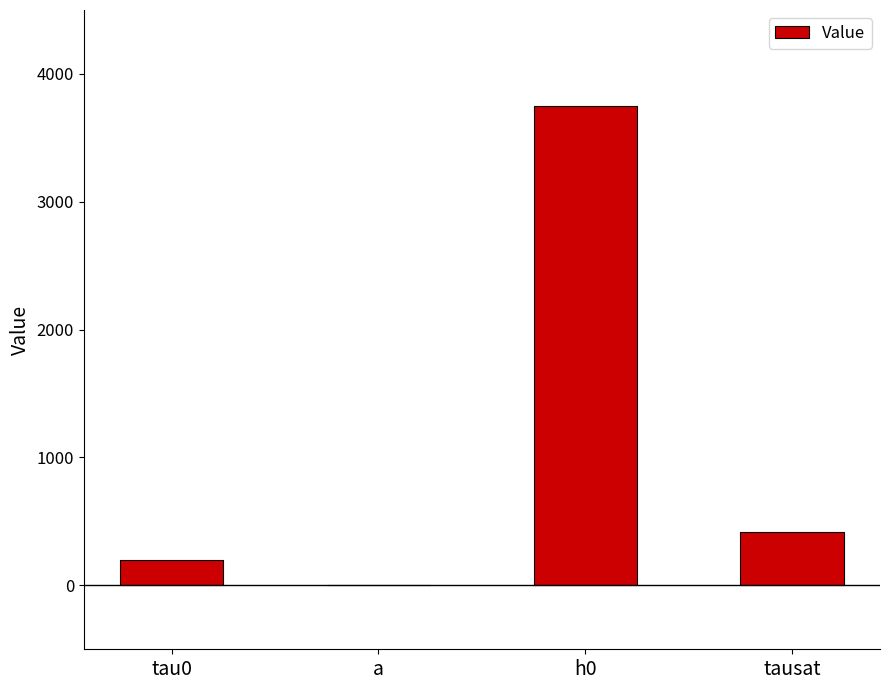

True or false: the data shows 3750.0 at h0.

True